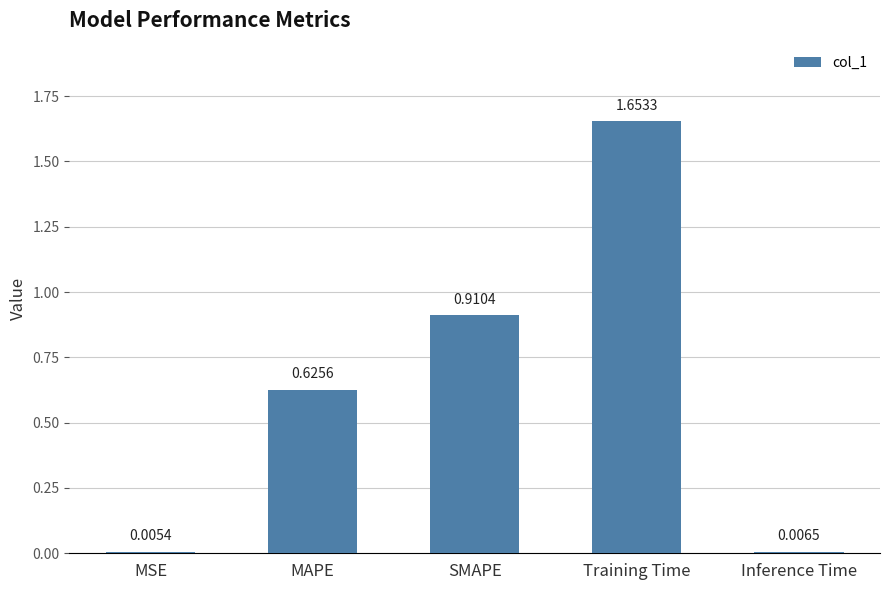

Which category has the highest value across all series?

Training Time